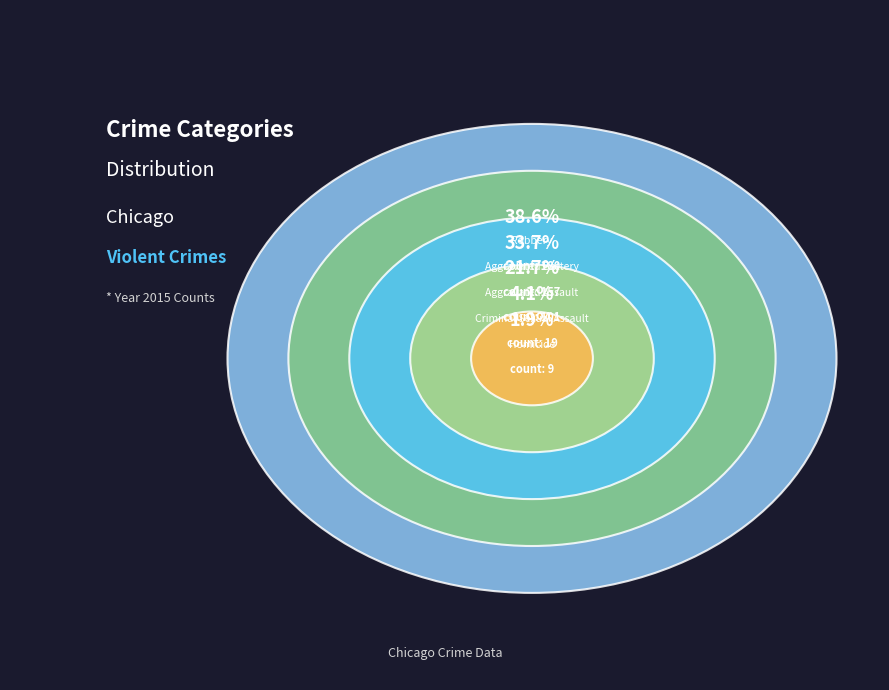

Which category has the smallest portion of the pie?

Homicide